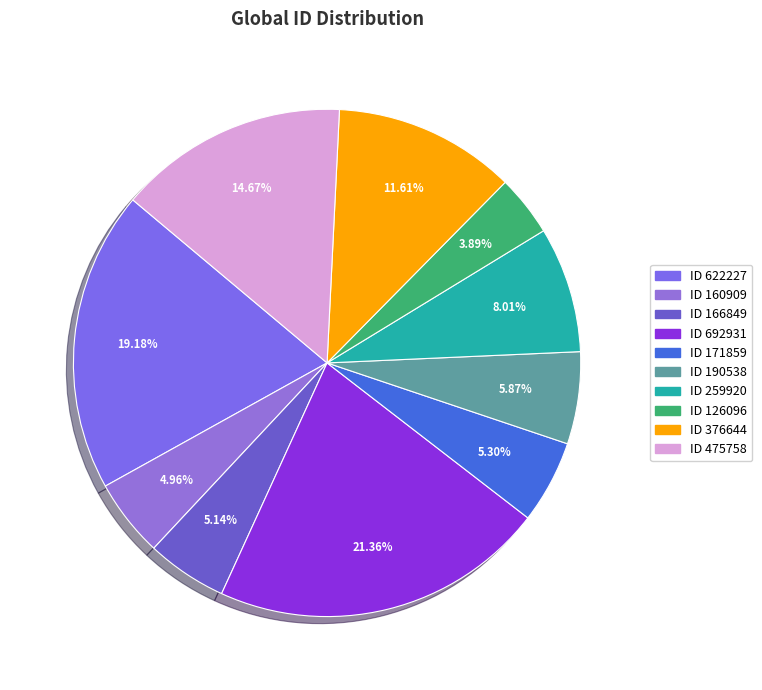

Which slice is the largest?

ID 692931